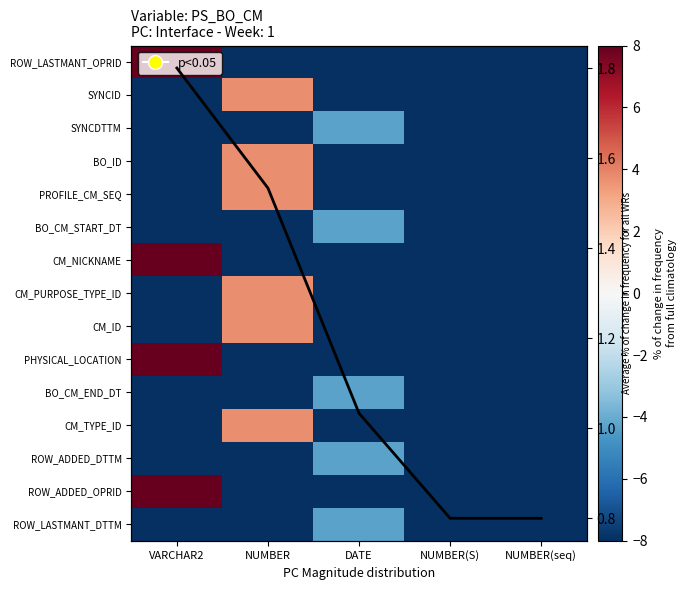

Count the number of data series in this chart.

16